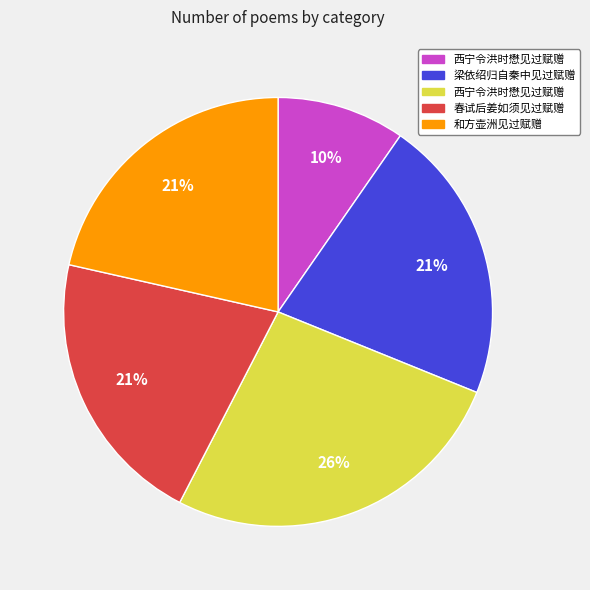

Is there a majority slice in this chart?

No